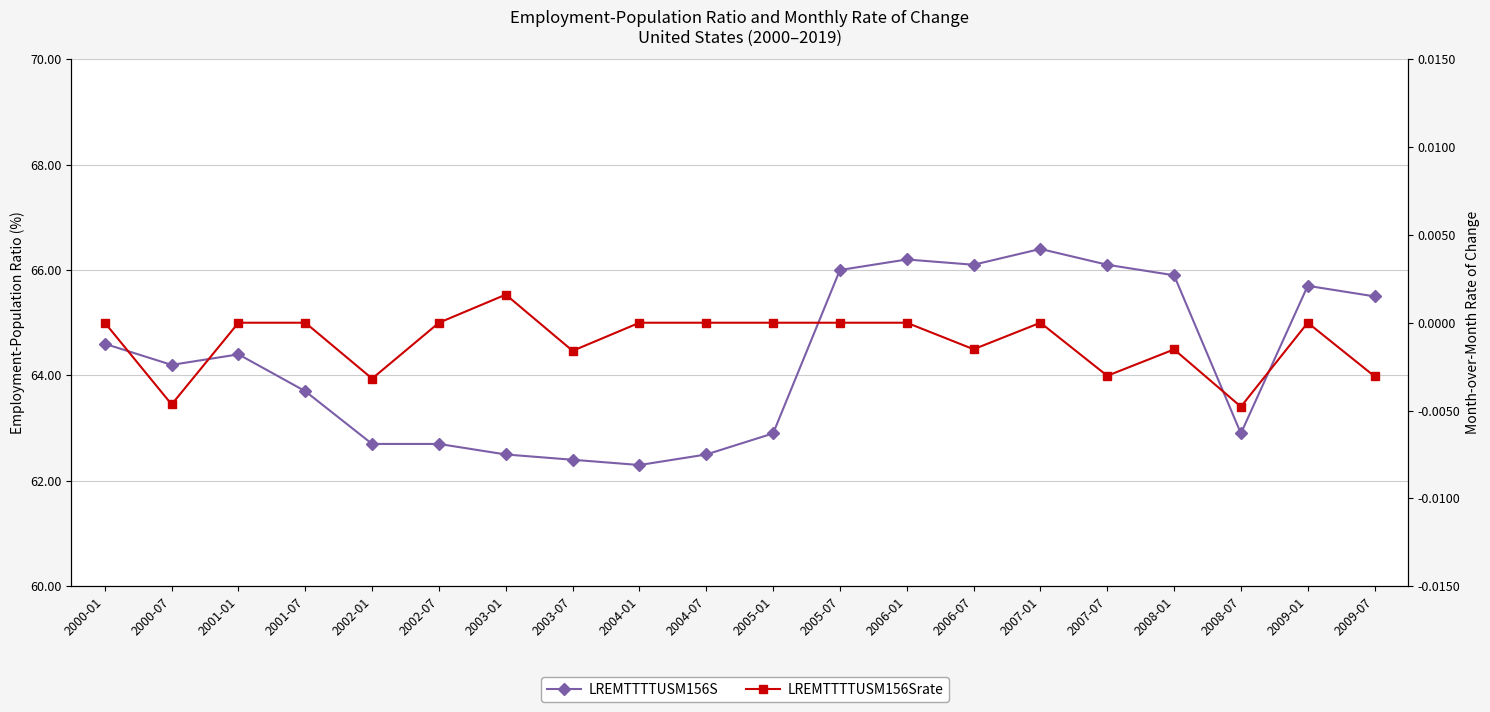

Where does the LREMTTTTUSM156S series first go above 64?

2000-01